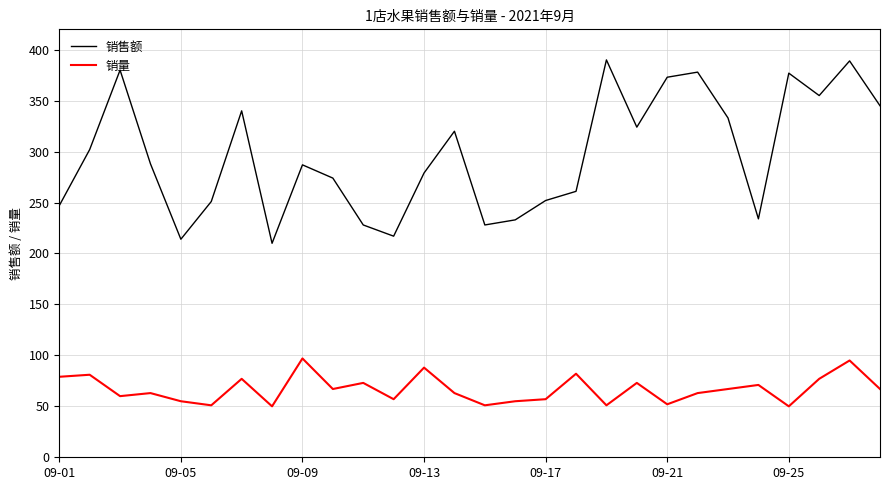

What is the difference between the second highest and second lowest values in the 销量 series?

45